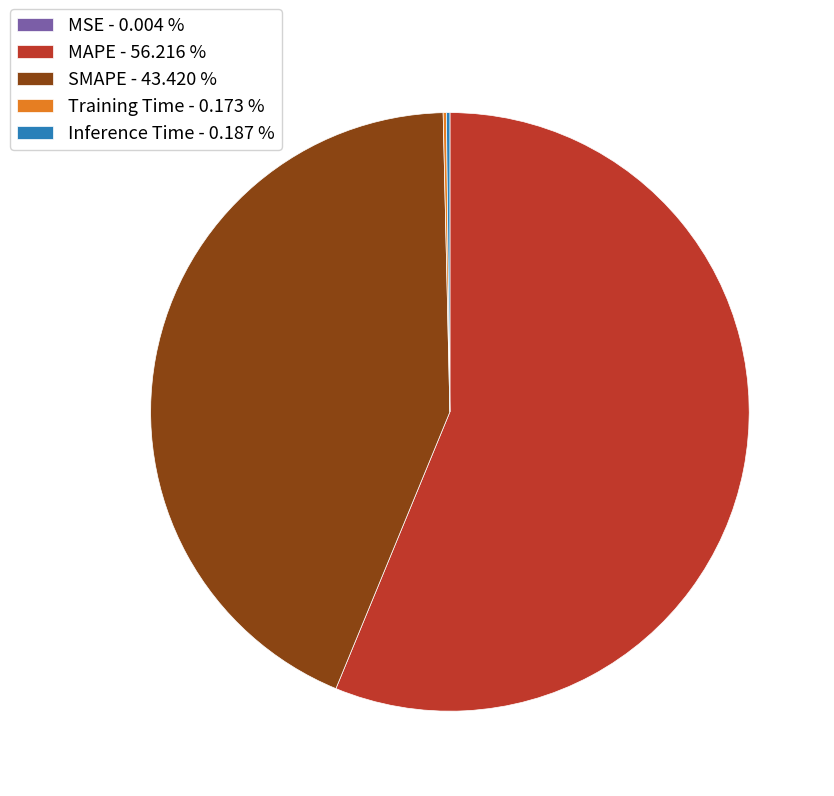

Is there a majority slice in this chart?

Yes